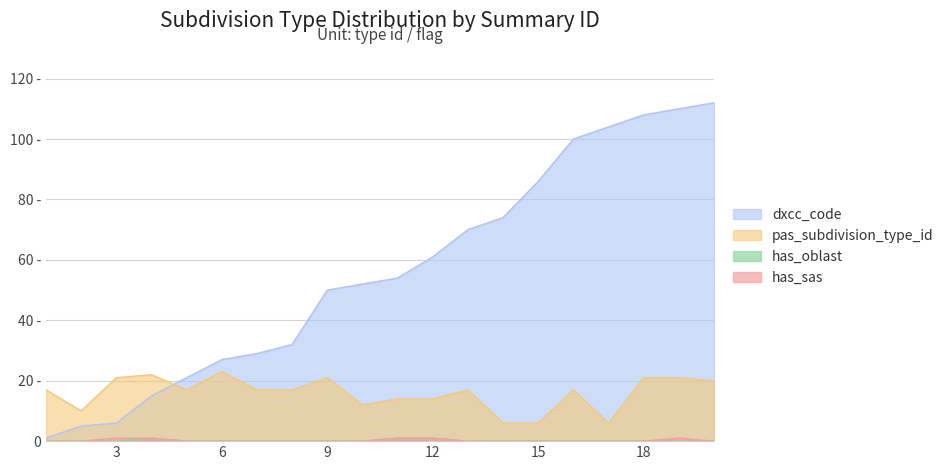

How many lines are shown in the chart?

4